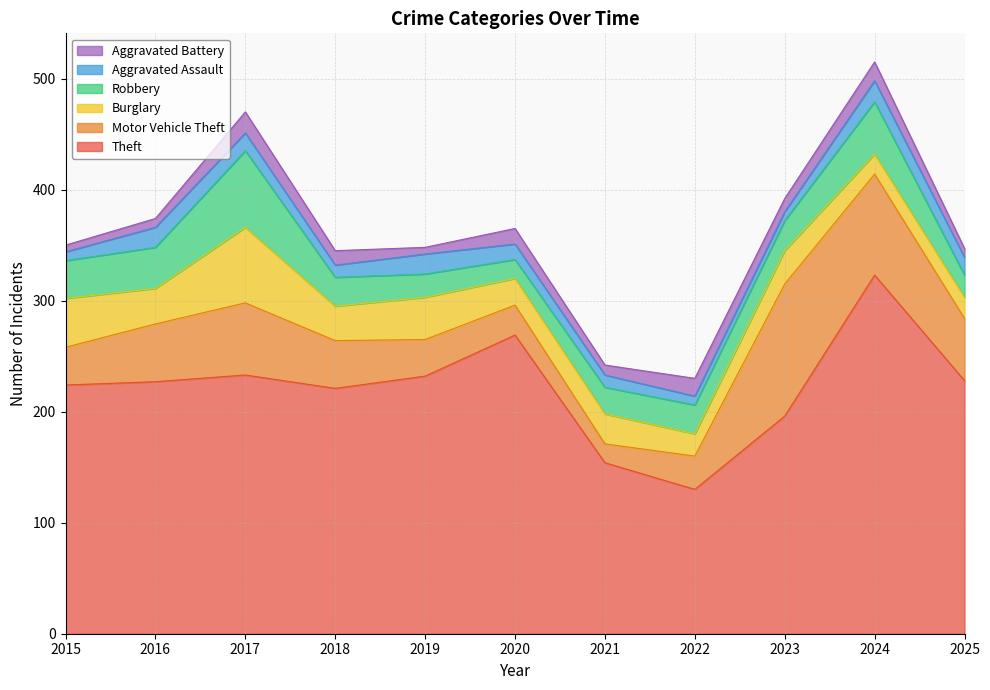

What is the total value across all series at 2015?

350